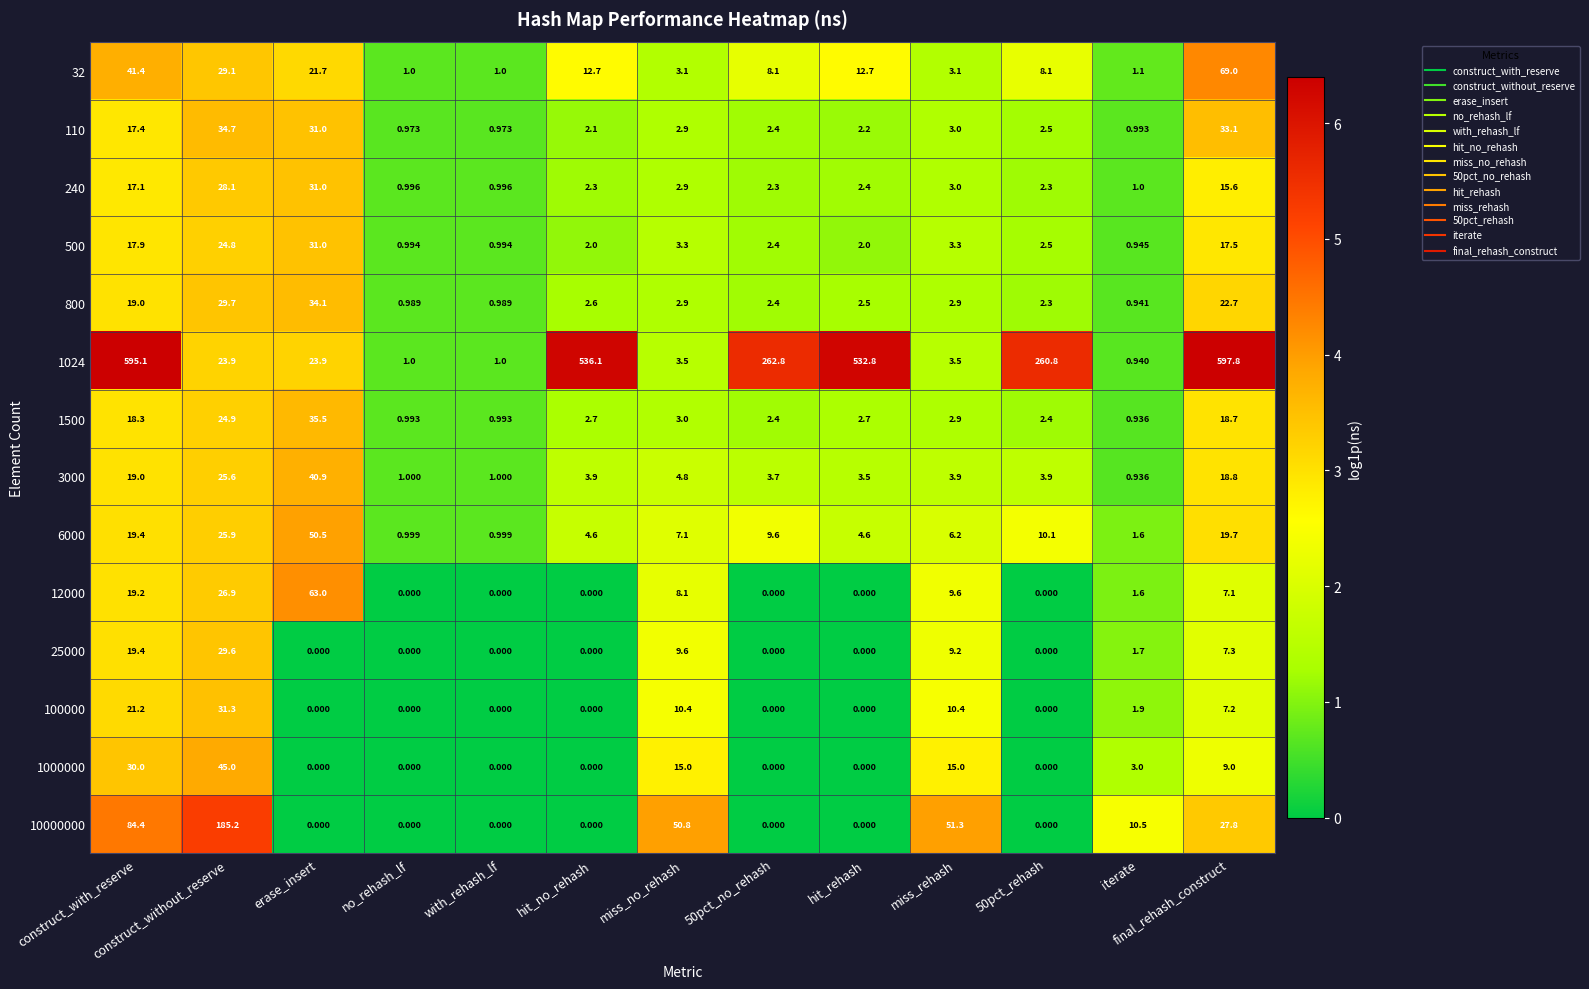

Which series has the widest spread of values?

1024